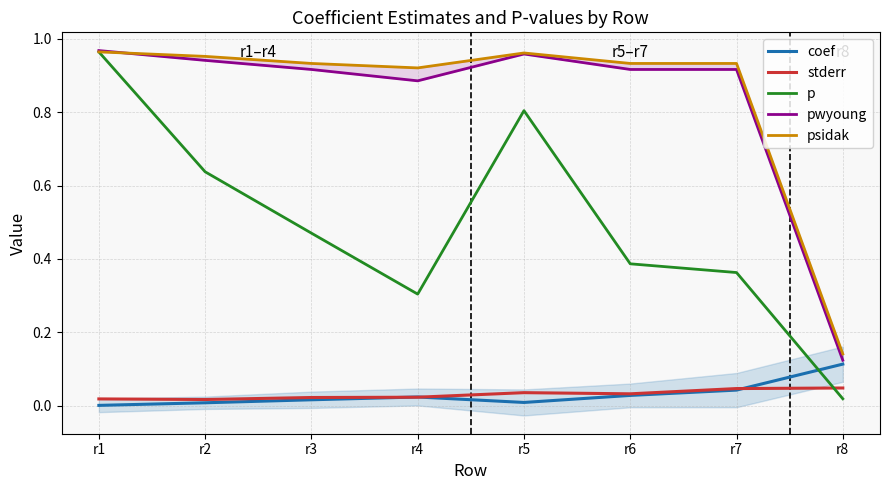

How many interior local peaks does the stderr series have?

1